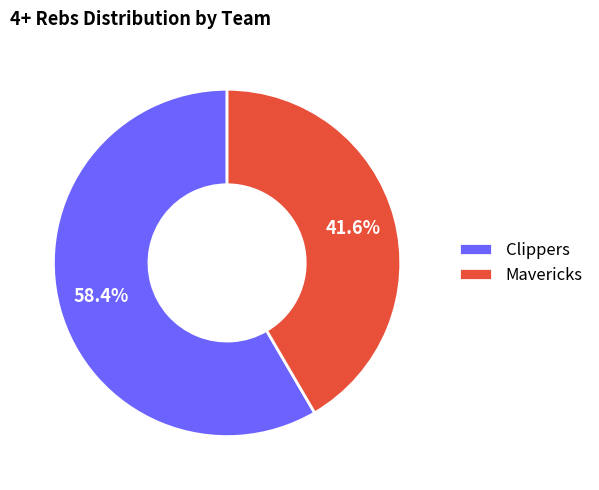

How many slices are in this pie chart?

2